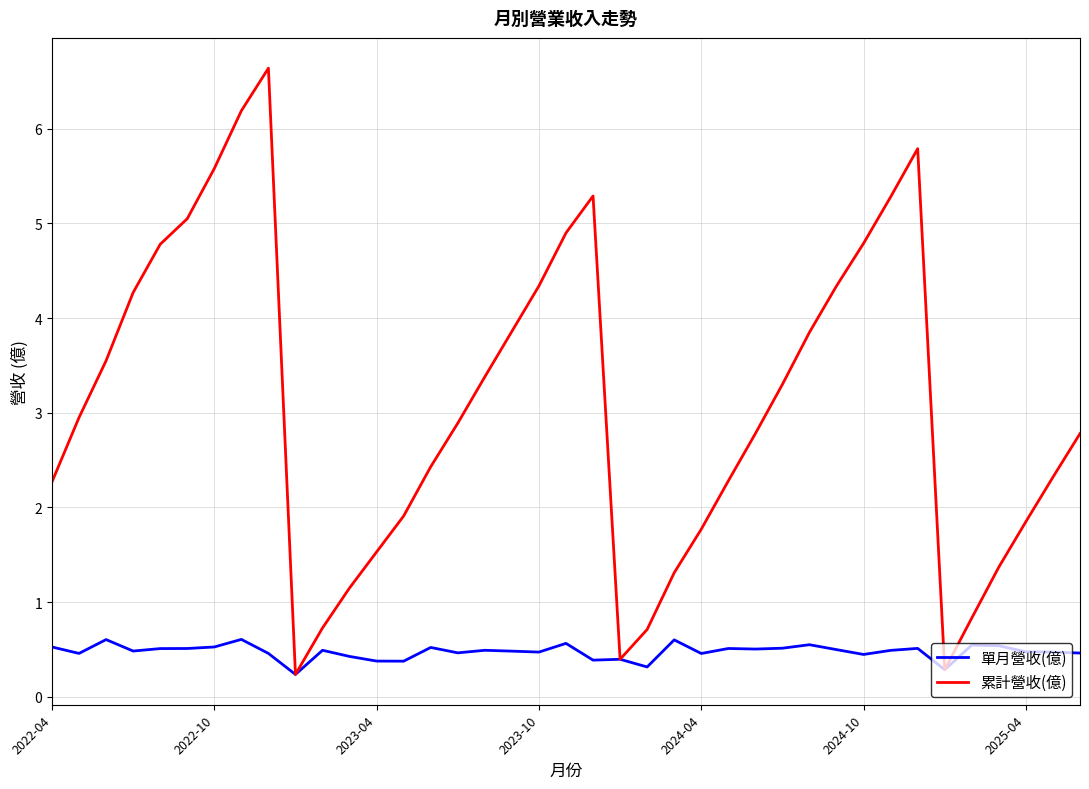

What is the sum of all 單月營收(億) values?

18.5